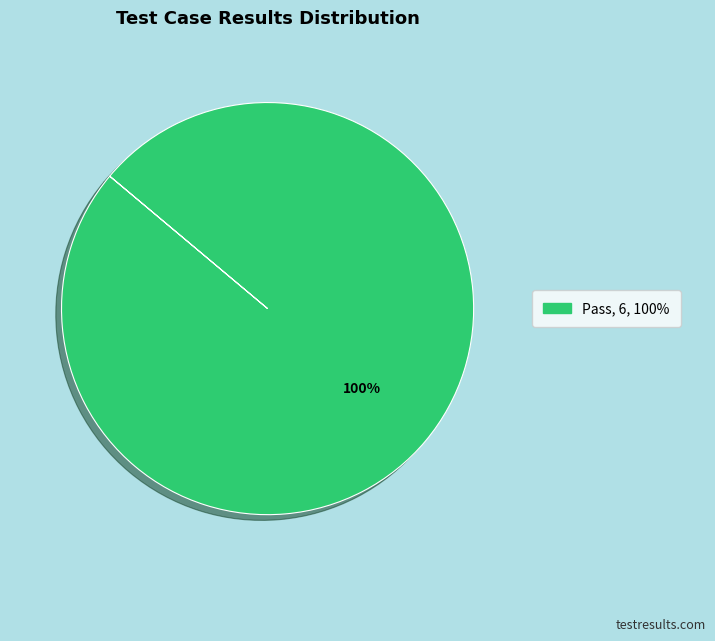

Is there any slice that represents more than half of the pie?

Yes